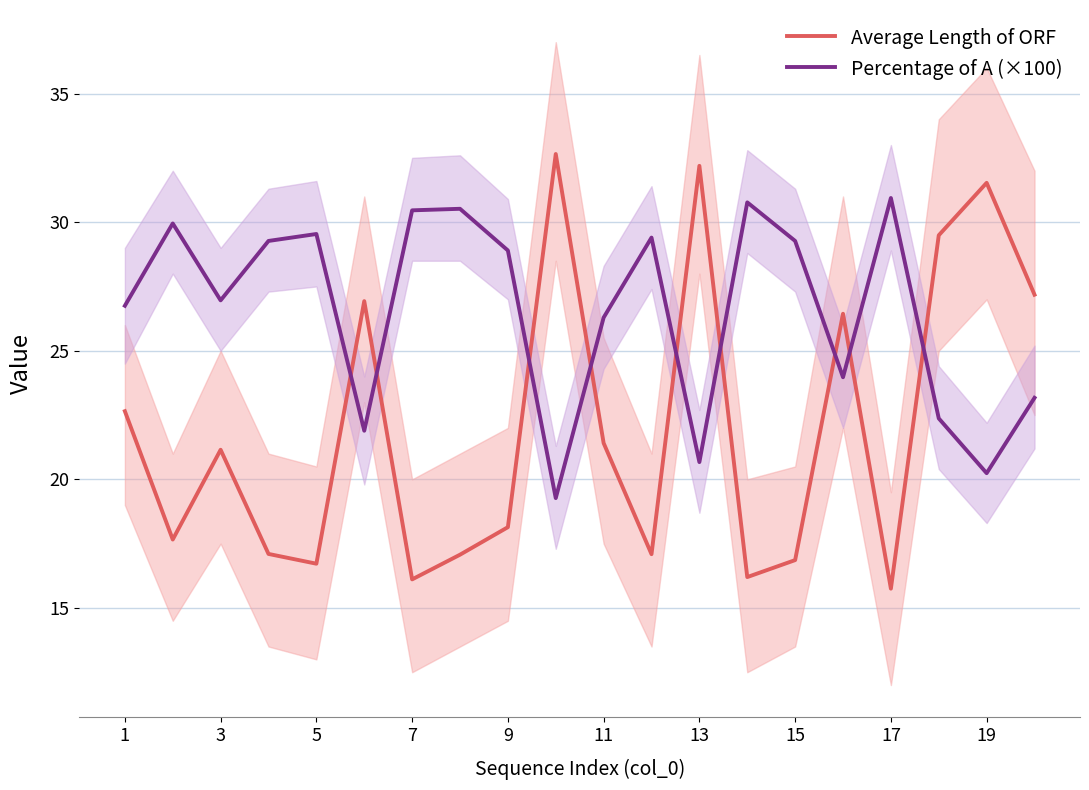

Count the number of data series in this chart.

2